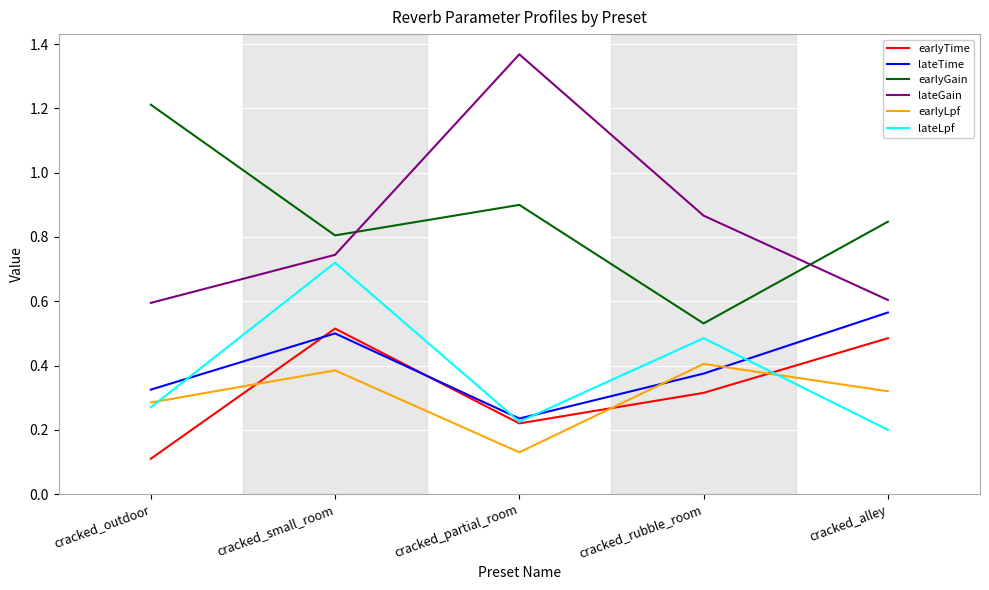

Which series ends up on top after the final intersection of lateTime and earlyLpf?

lateTime